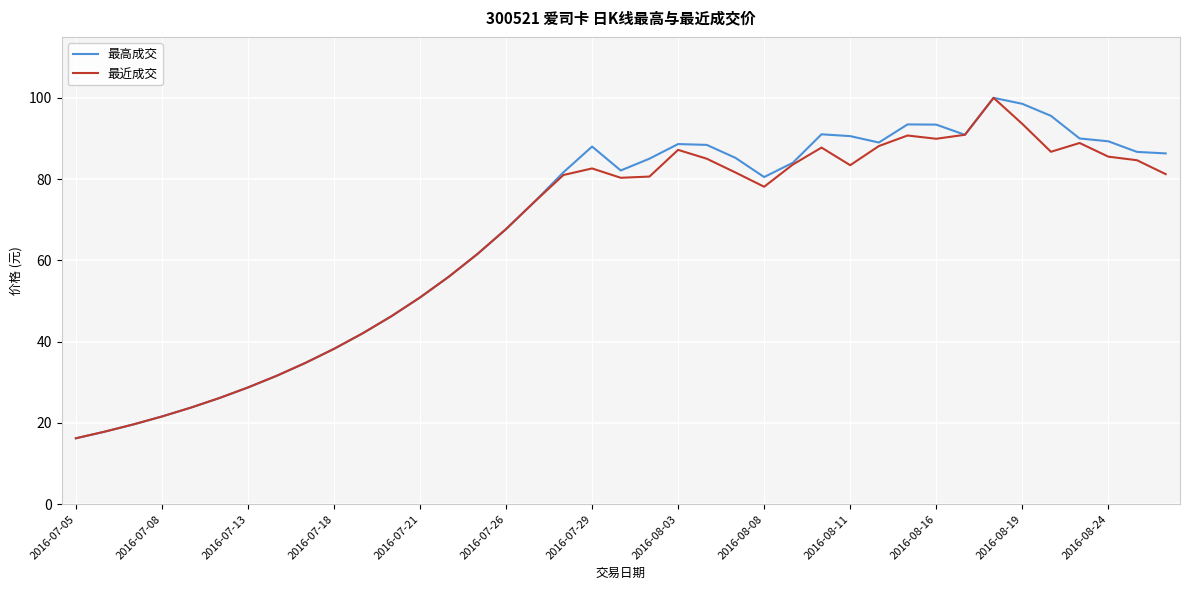

Is this an area chart (filled region under the line)?

No